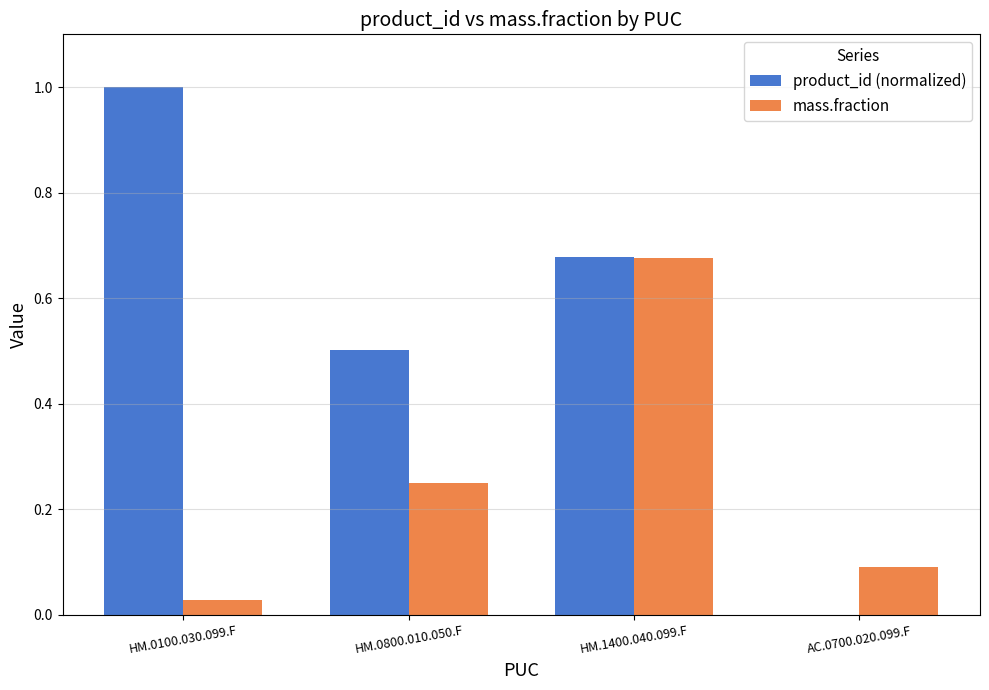

How many positive values does the product_id (normalized) series have?

3